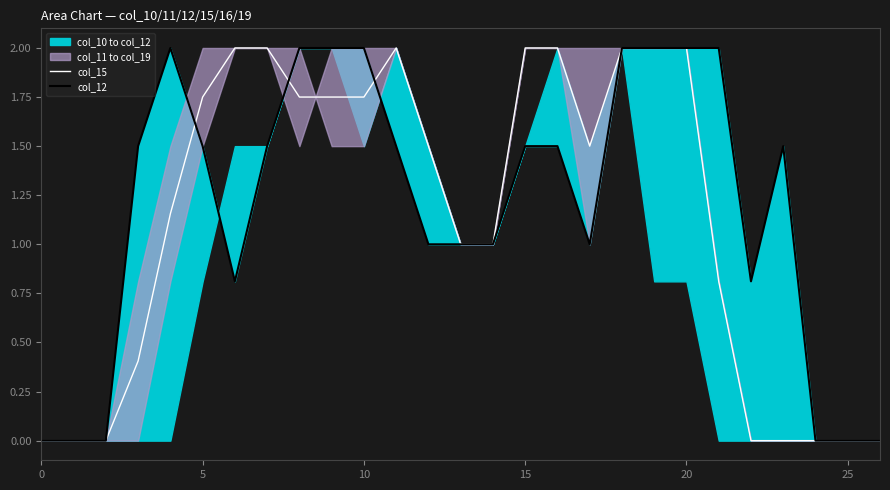

What is the sum of all col_15 values?

30.4